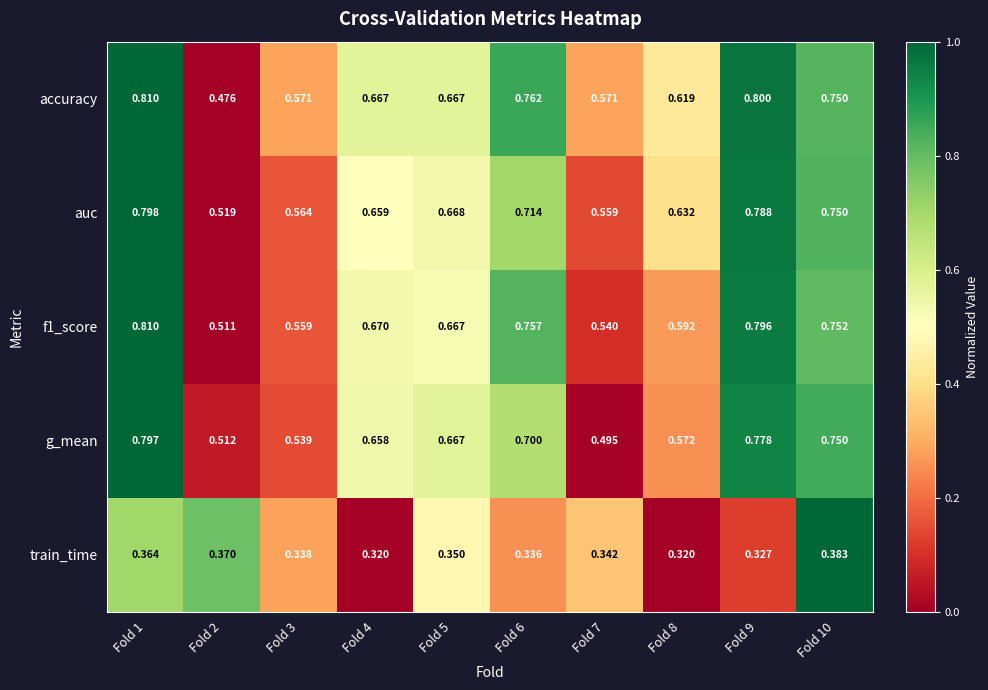

Which series has the largest total across all categories?

accuracy